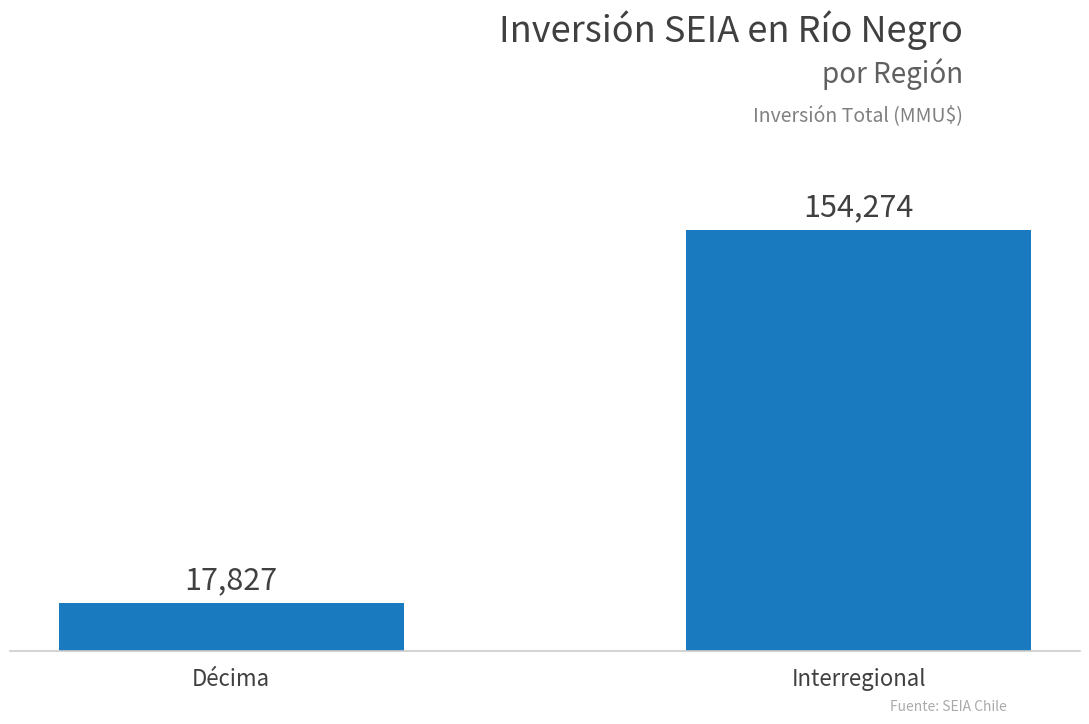

Reading right to left, transcribe all the data shown in this chart.

154274	17827